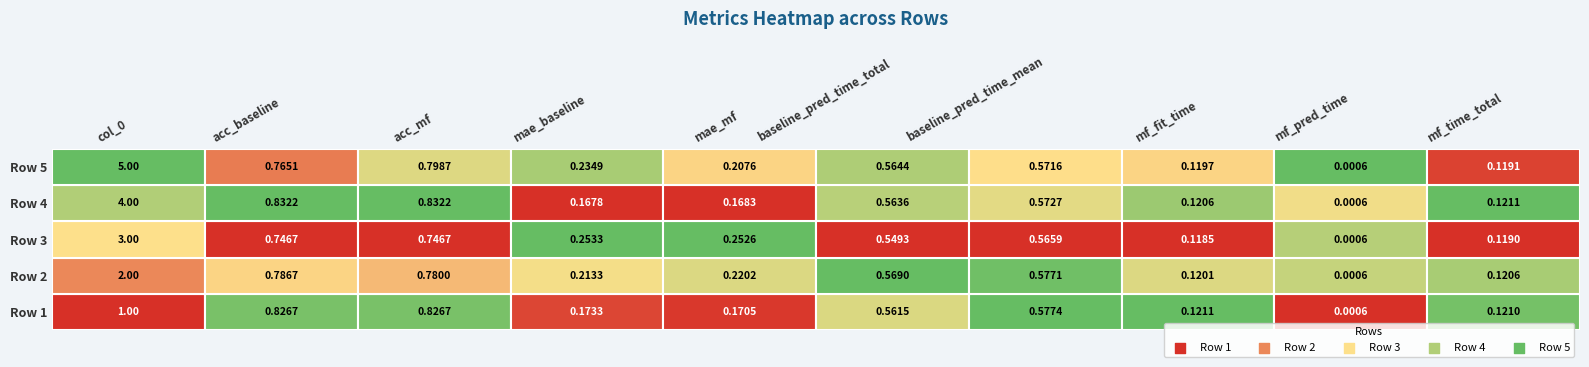

What is the sum of the baseline_pred_time_mean values at 4 and 1?

1.1